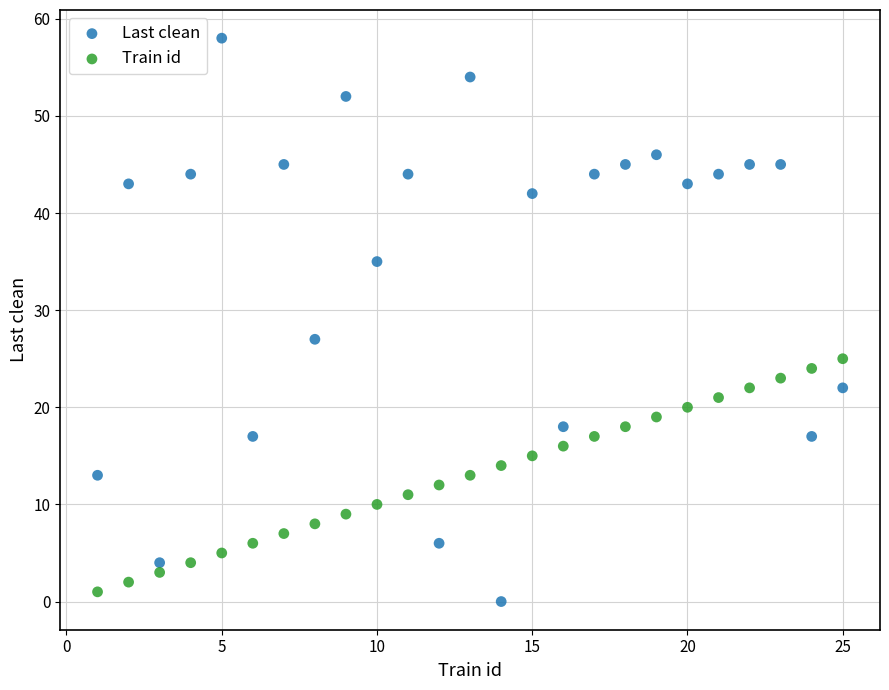

Across all series, what Y value is closest to 29?

27